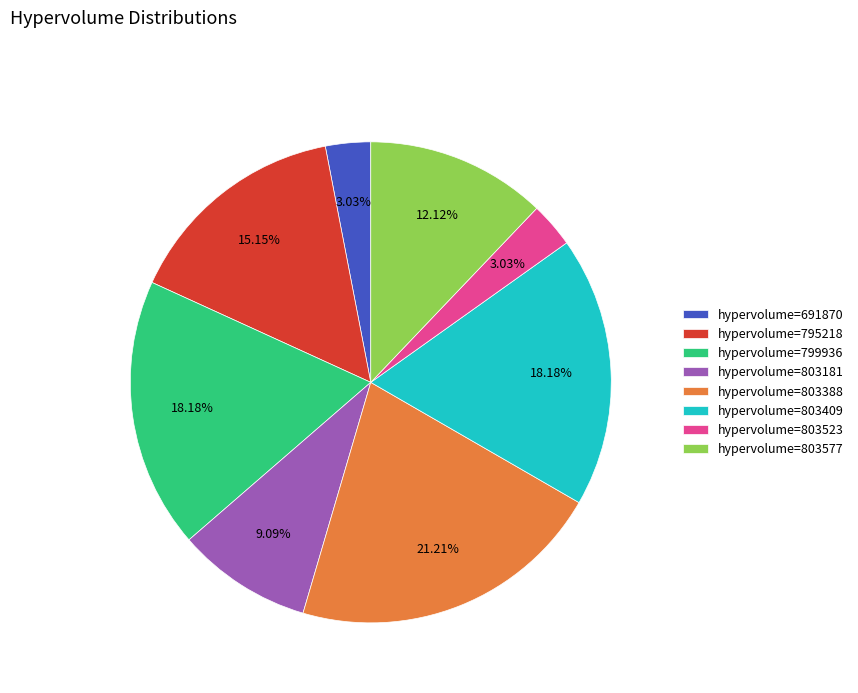

Between hypervolume=803388 and hypervolume=795218, which is larger?

hypervolume=803388